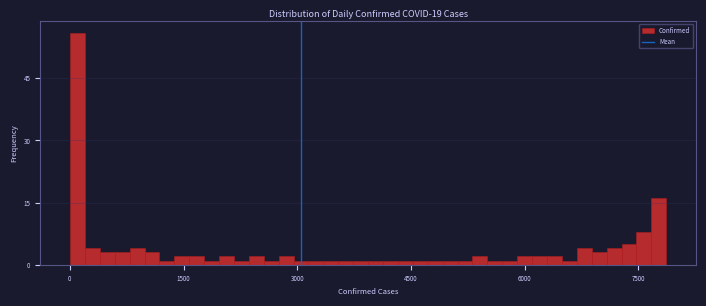

Read against the x-axis, roughly where is the centre of the tallest bar?

0